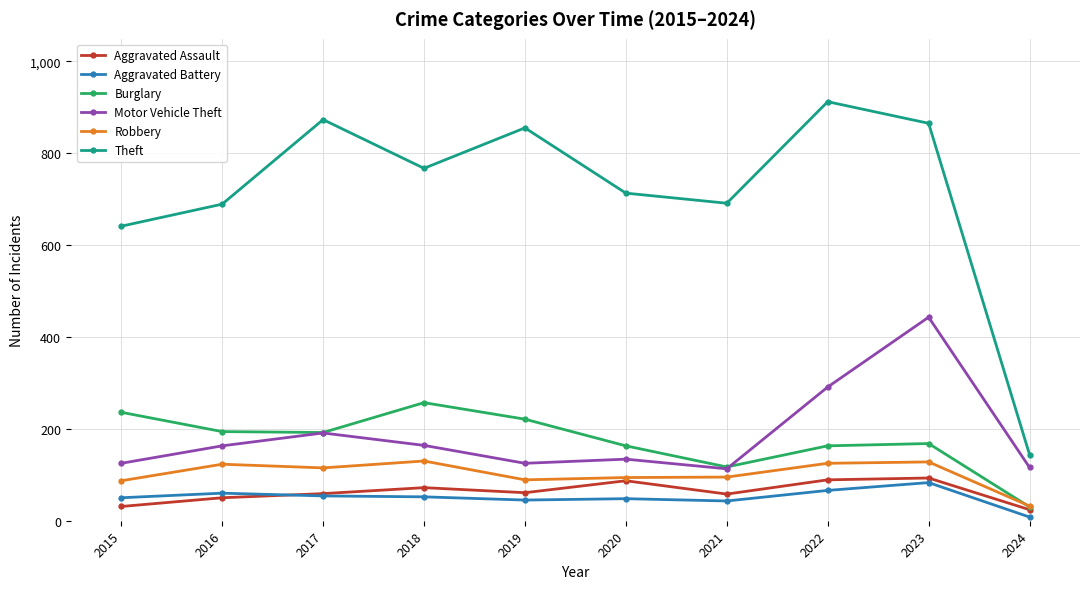

What are all the series names shown in the legend?

Aggravated Assault, Aggravated Battery, Burglary, Motor Vehicle Theft, Robbery, Theft